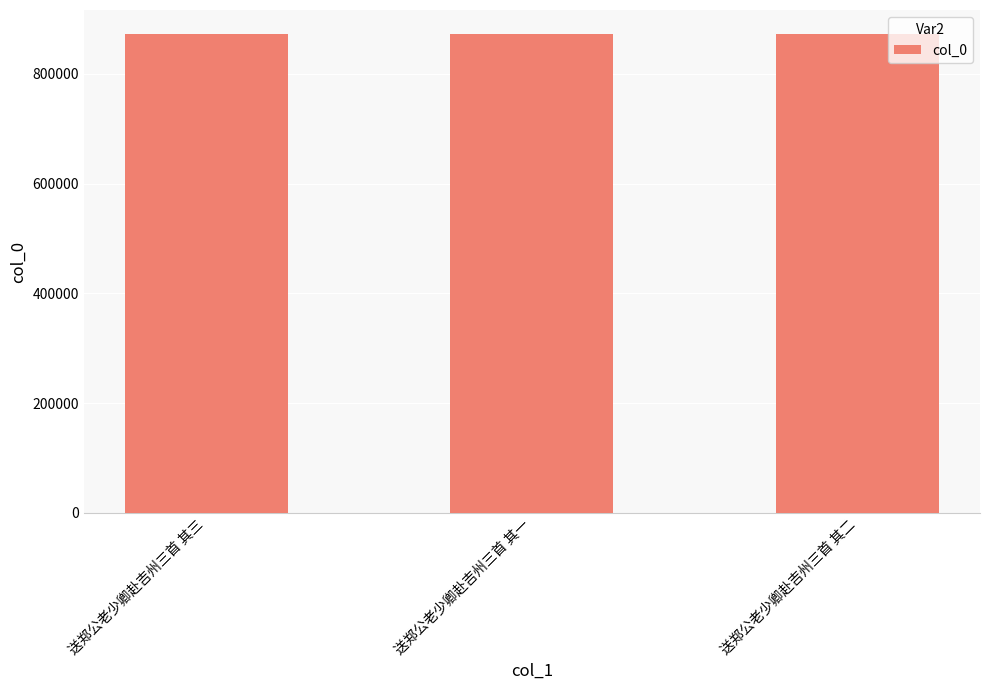

What is the ratio of the value at 送郑公老少卿赴吉州三首 其二 to the value at 送郑公老少卿赴吉州三首 其三?

1.0